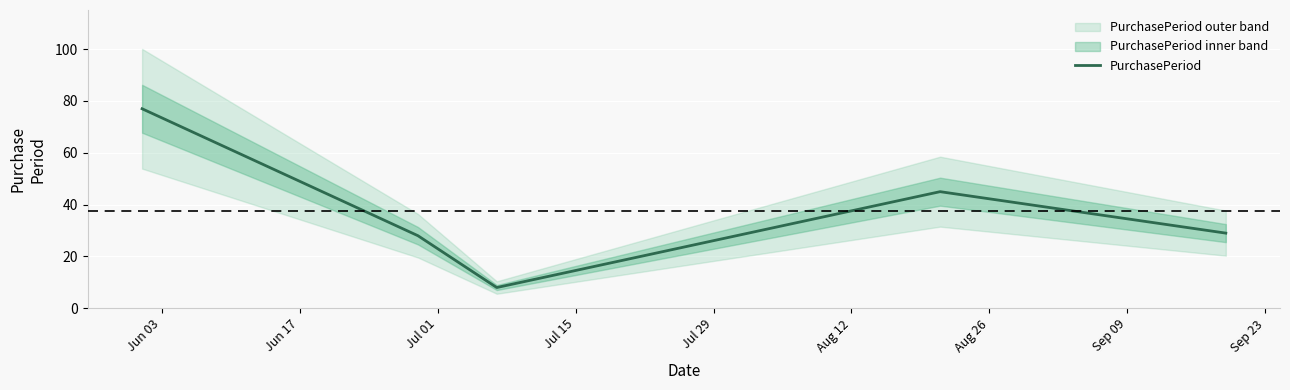

What is the difference between the maximum and second lowest values?

49